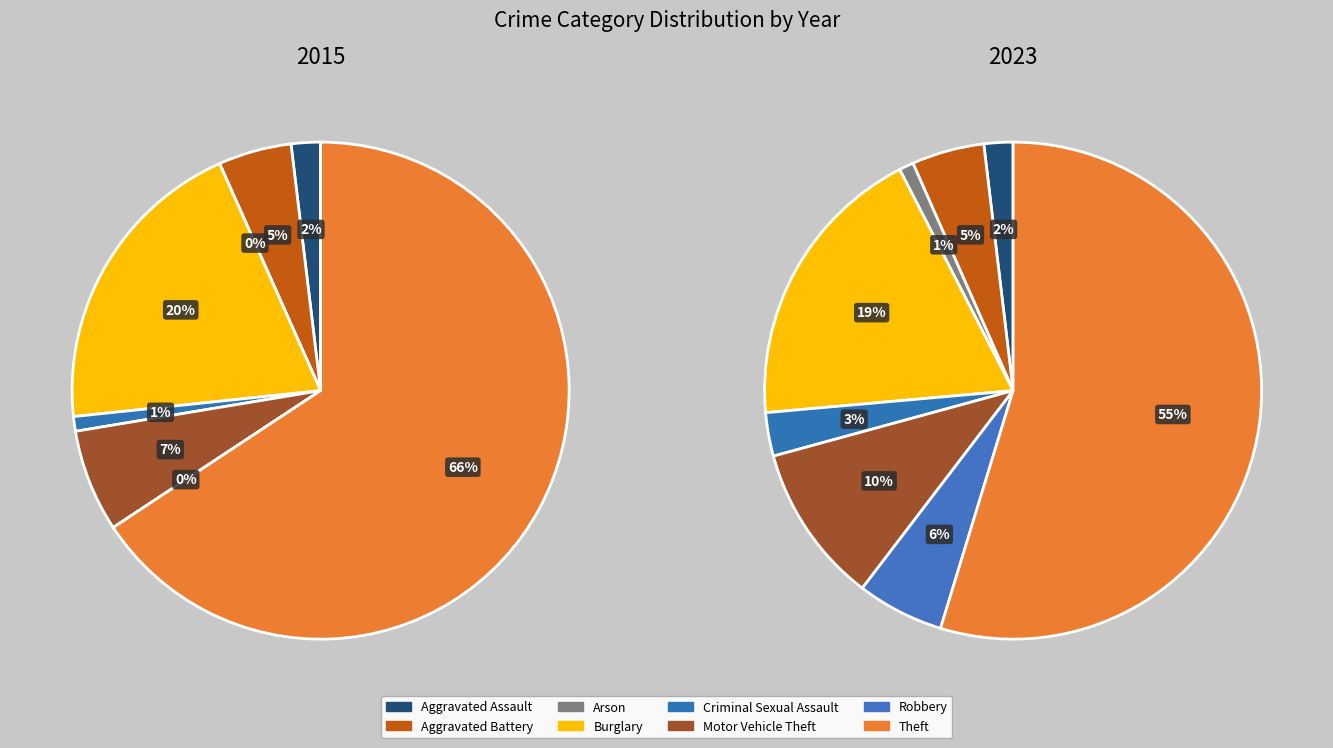

To the nearest percent, what portion does Robbery represent?

6%